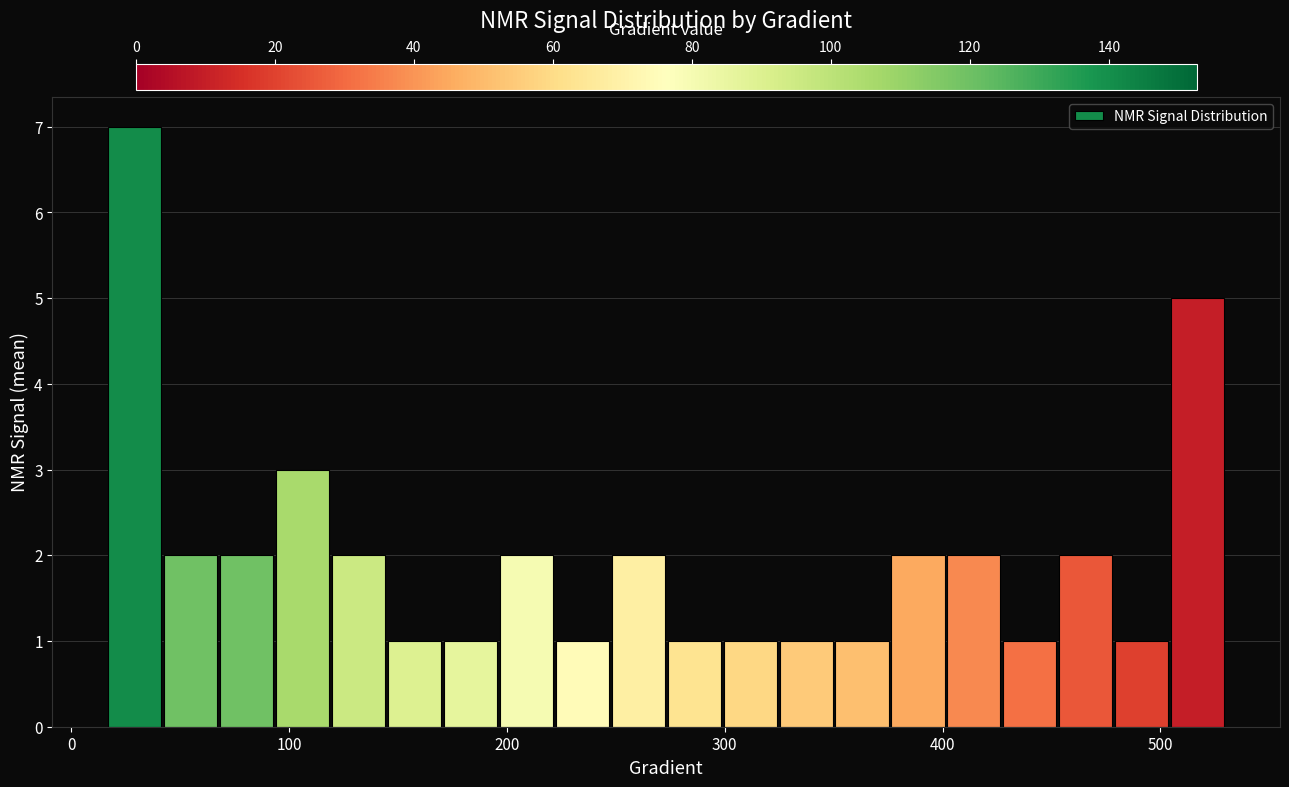

Read against the x-axis, roughly where is the centre of the tallest bar?

30